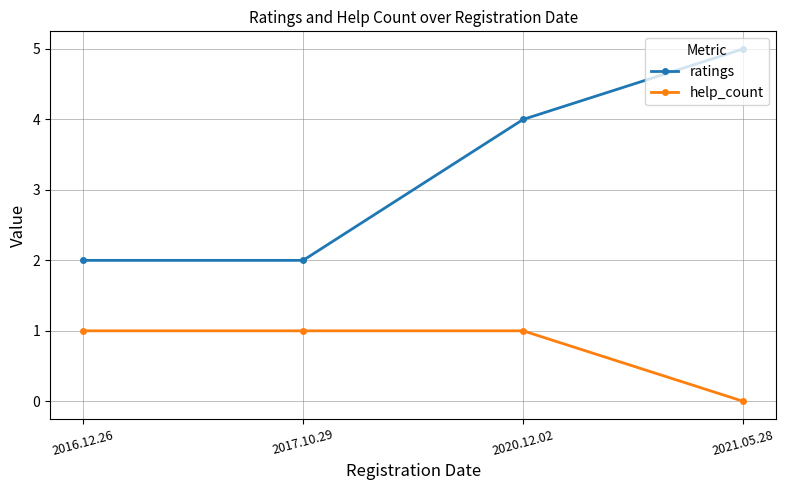

Count the number of data series in this chart.

2